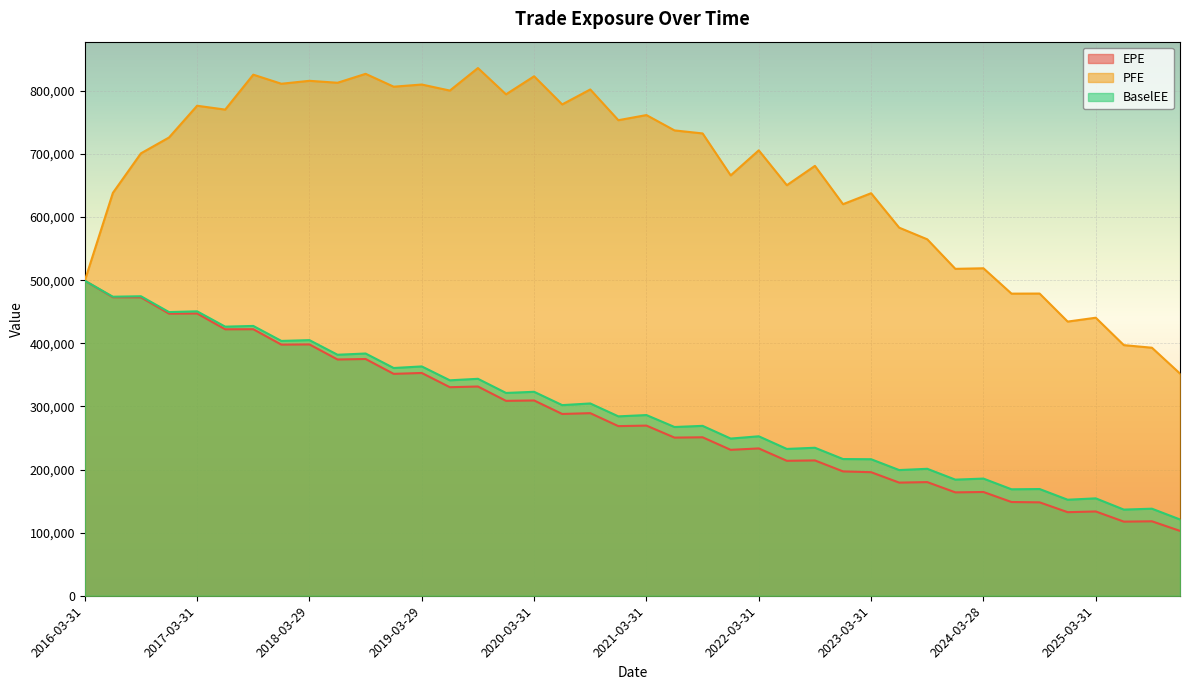

Rank the series by their maximum value, from lowest to highest.

EPE, BaselEE, PFE